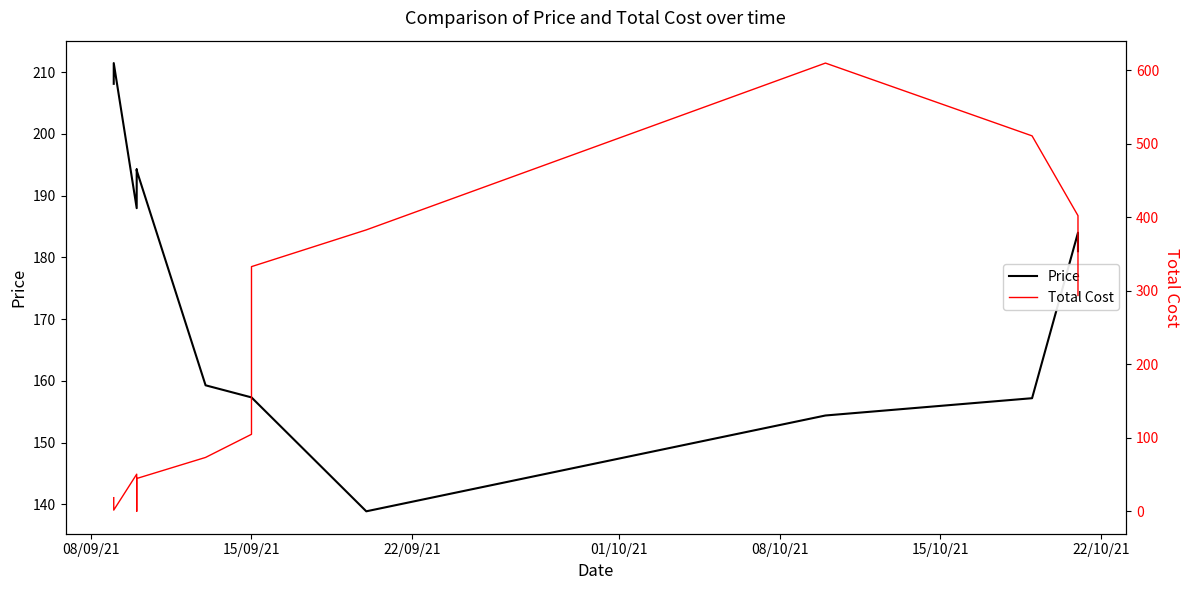

How many categories are shown in the chart?

13